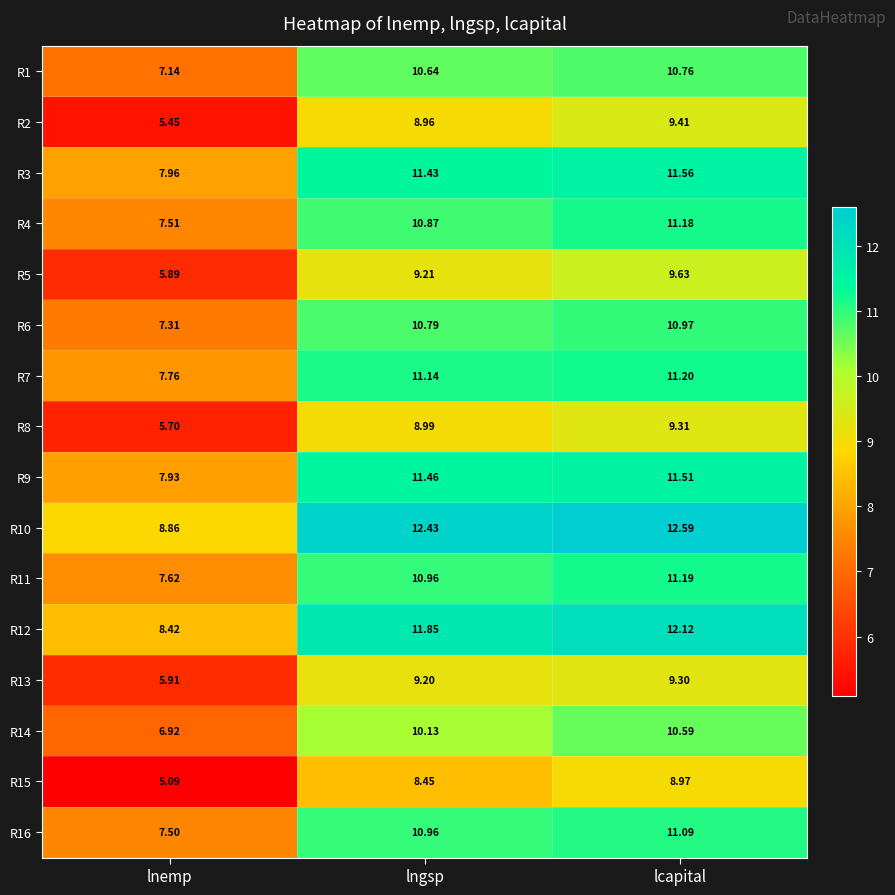

At which category is the sum across all series the highest?

lcapital